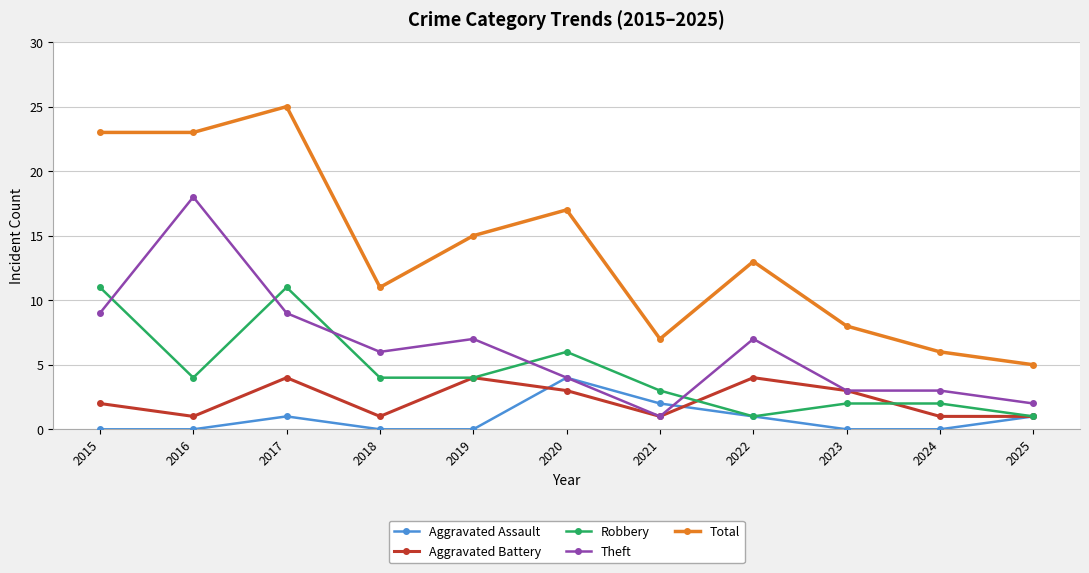

Is it true that Theft equals 14 at 2015?

False